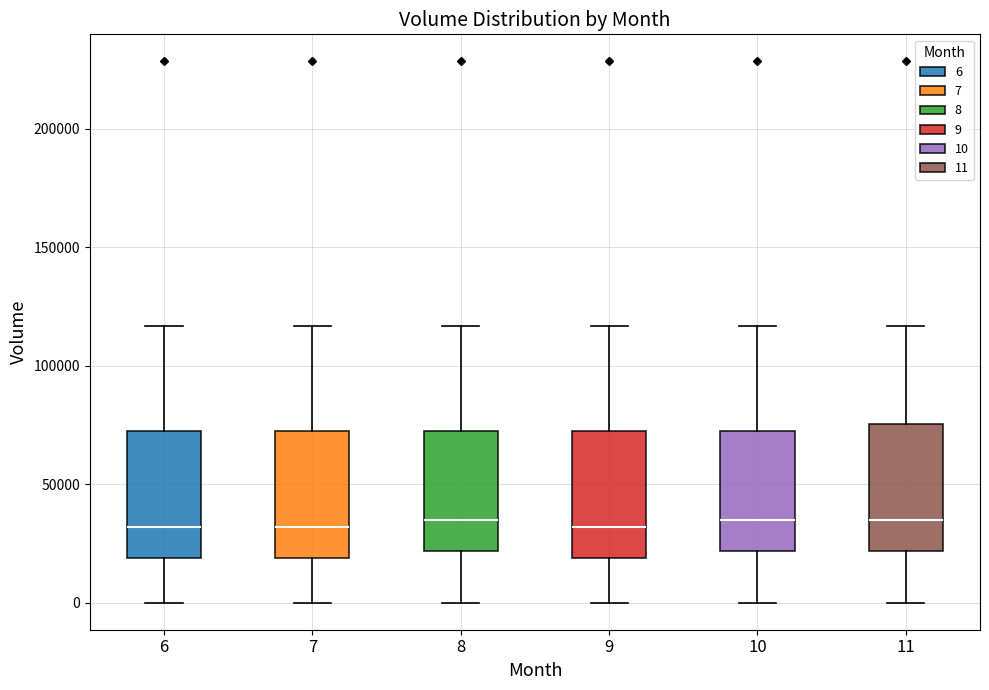

Reading left to right, transcribe this box plot: for each box, give where its median line is, the range the box spans, and where its two whiskers end, as read against the y-axis. The values are not printed on the chart, so give them approximately, as read against the axis.

6: median 30000, box 20000 to 70000, whiskers 0 to 115000
7: median 30000, box 20000 to 70000, whiskers 0 to 115000
8: median 35000, box 20000 to 70000, whiskers 0 to 115000
9: median 30000, box 20000 to 70000, whiskers 0 to 115000
10: median 35000, box 20000 to 70000, whiskers 0 to 115000
11: median 35000, box 20000 to 75000, whiskers 0 to 115000